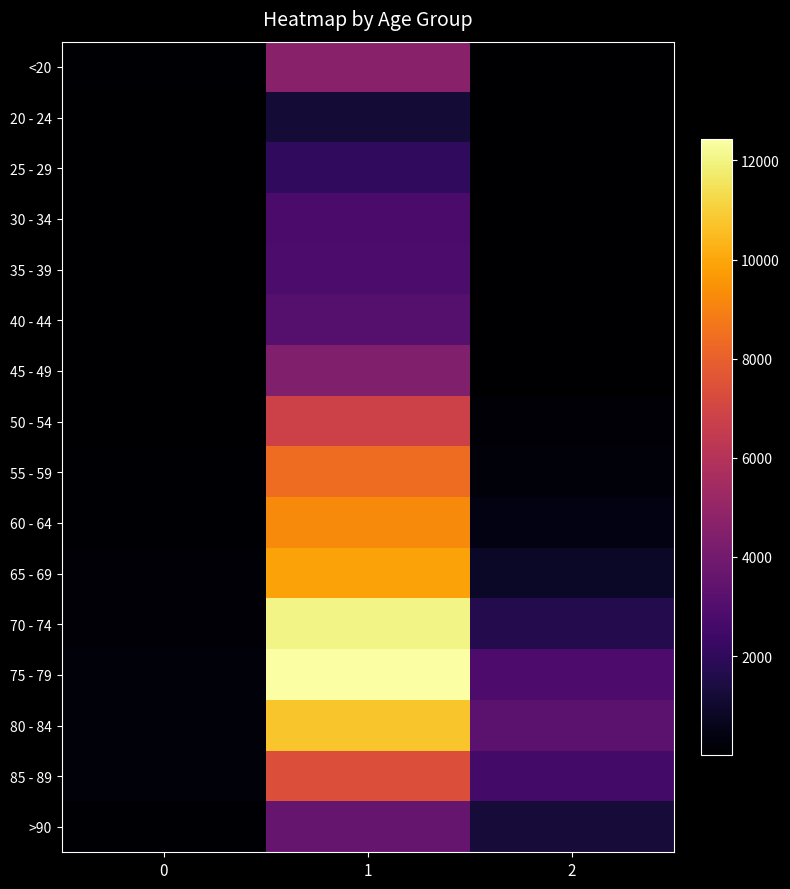

Which category has the lowest value across all series?

2